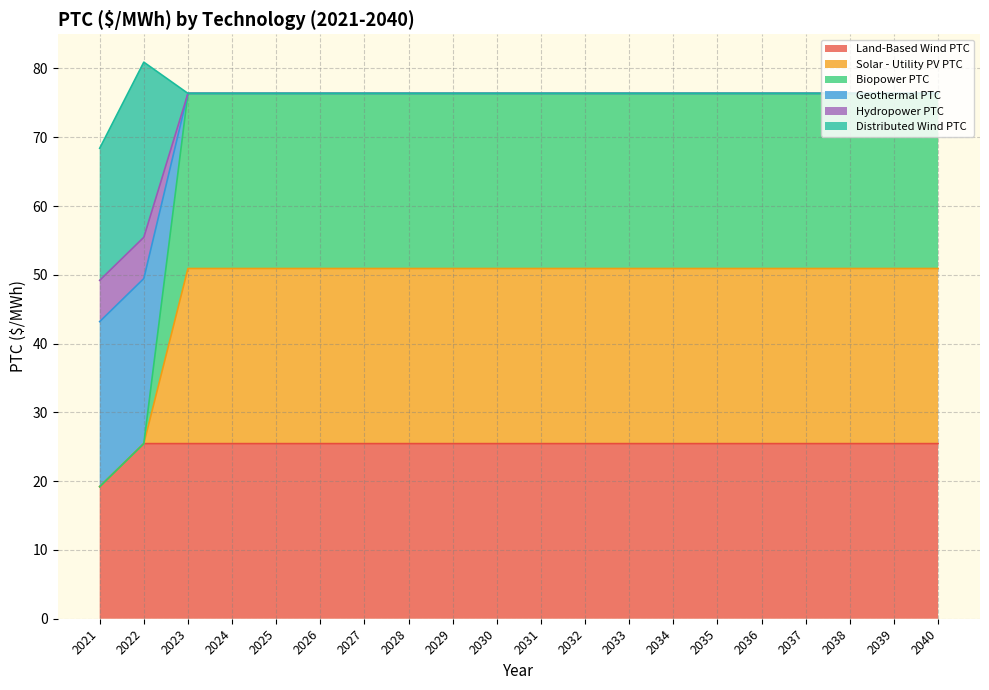

What is the value of the Hydropower PTC point at the 18th from the left?

76.4